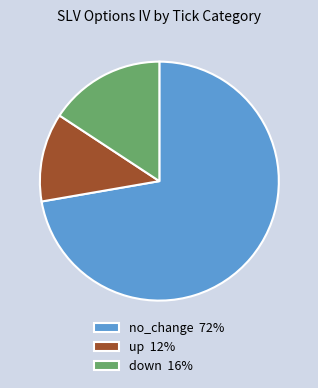

What is the ratio of the value at up 12% to the value at down 16%?

0.8